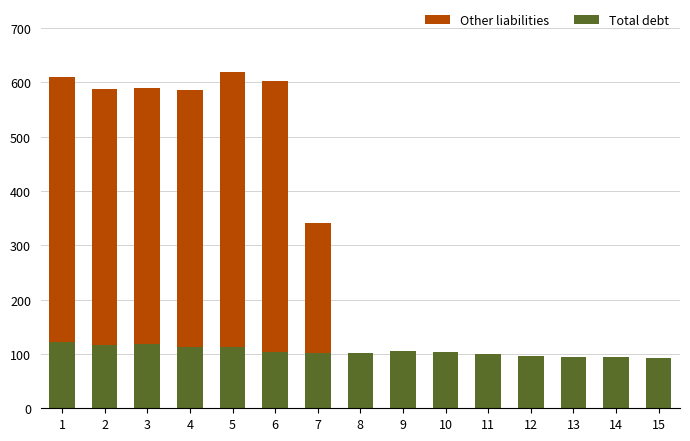

Is it true that Total debt equals 105.0 at 9?

True